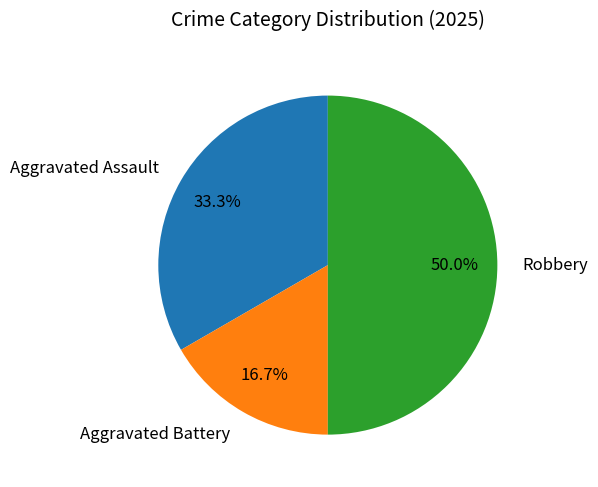

Combined, what portion of the pie is Aggravated Assault and Aggravated Battery?

50.0%